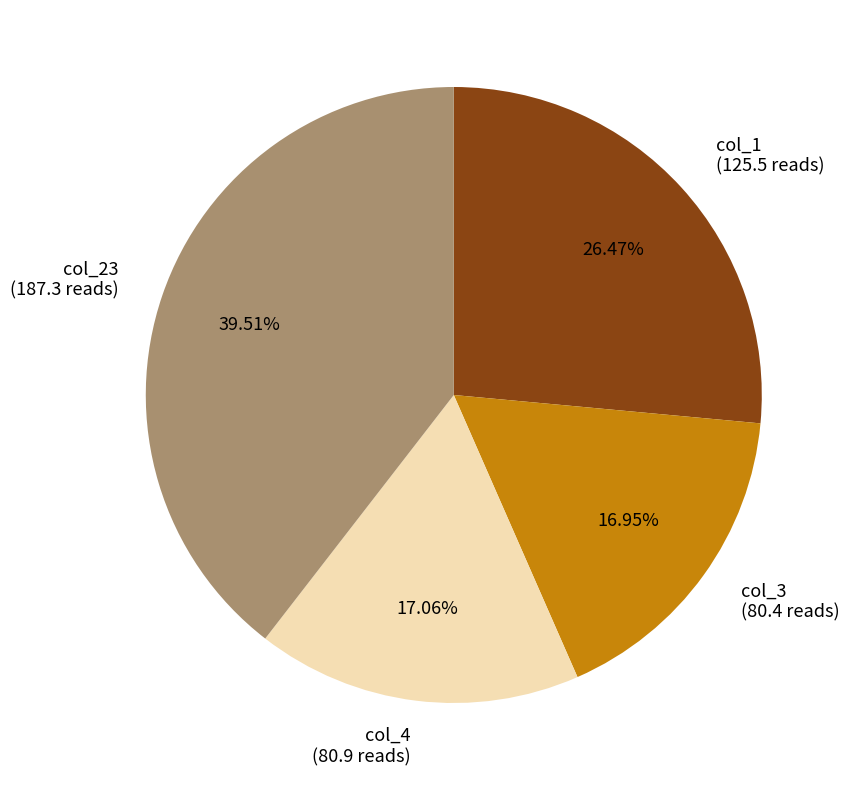

Is there a majority slice in this chart?

No